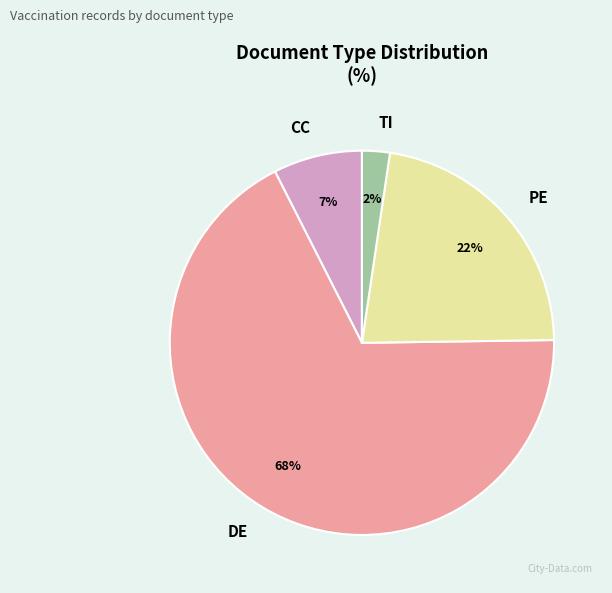

Rank the categories by value from lowest to highest.

TI, CC, PE, DE